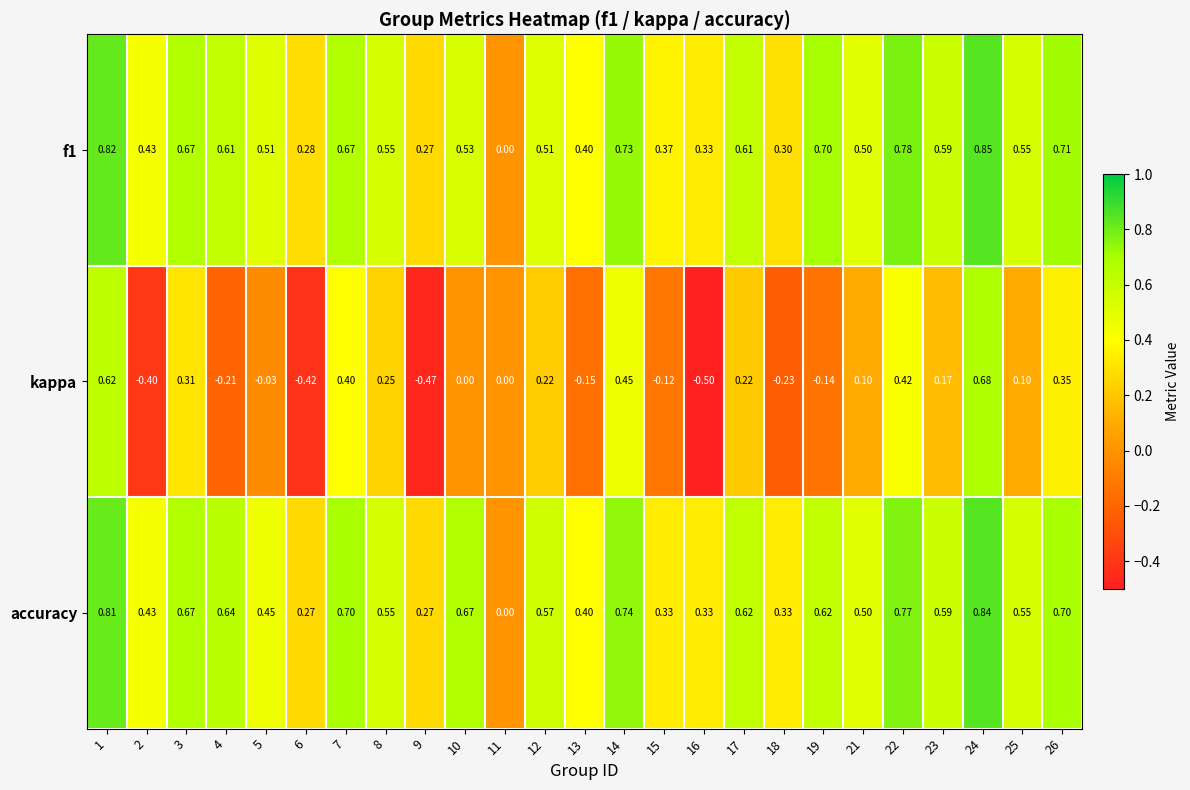

Is the value of f1 at 11 greater than the value of accuracy at 19?

No